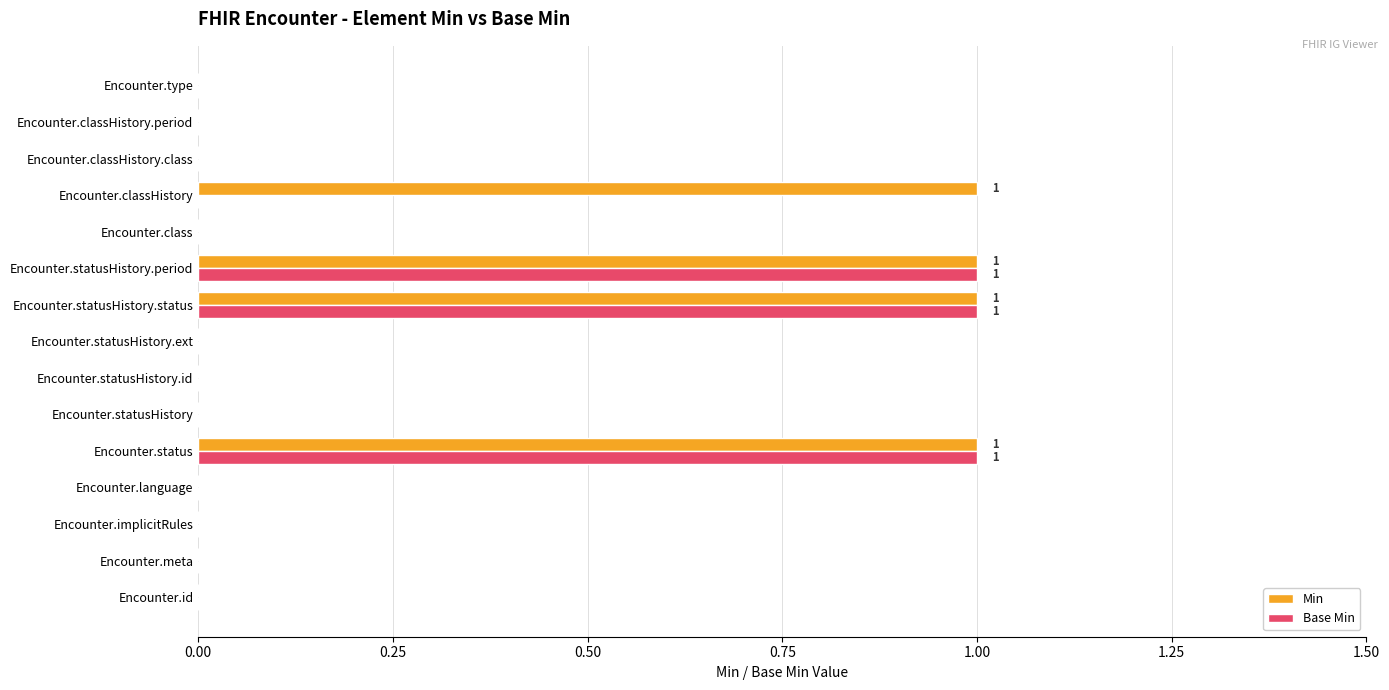

The value of Base Min at Encounter.language is 1. True or false?

False